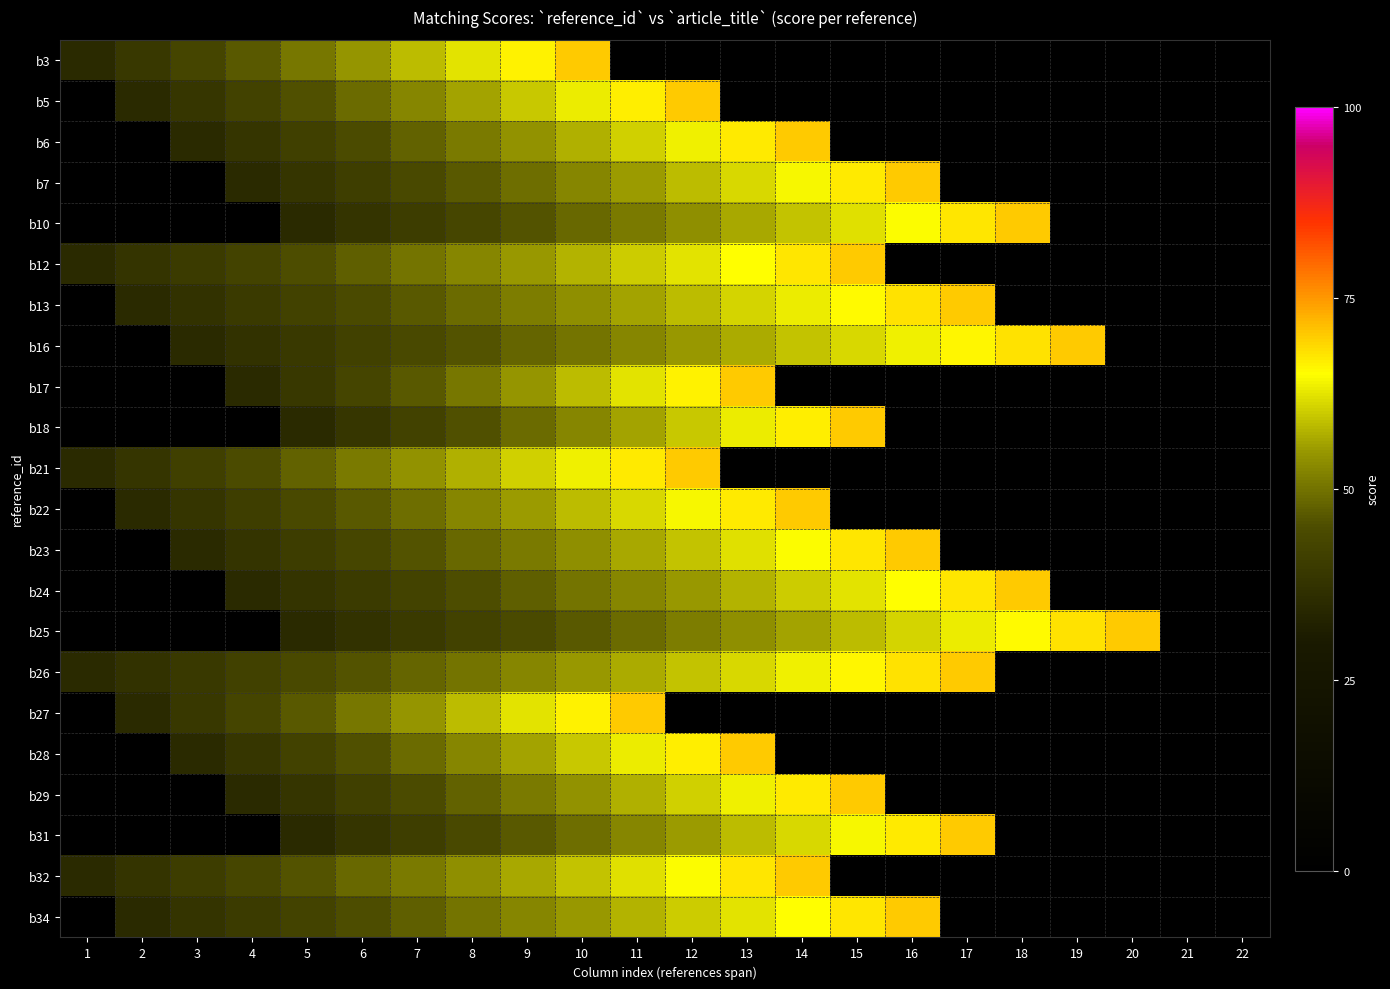

At which category is the sum across all series the highest?

10